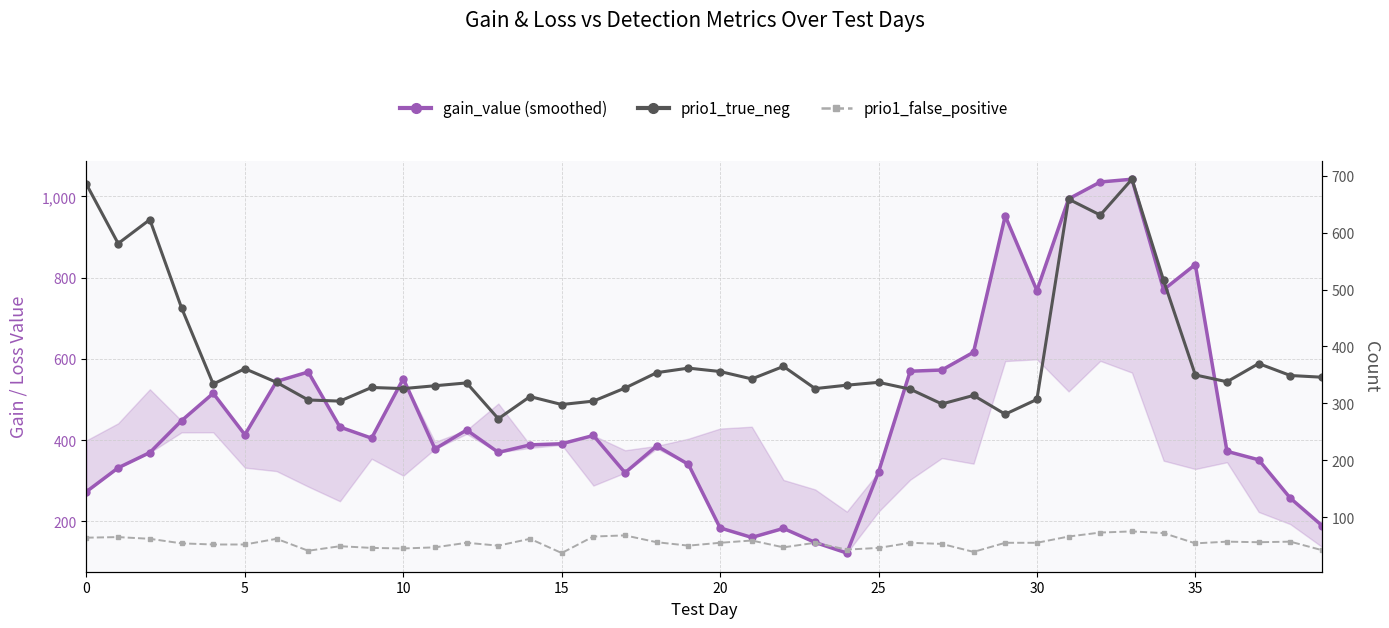

How many interior local peaks does the prio1_true_neg series have?

12